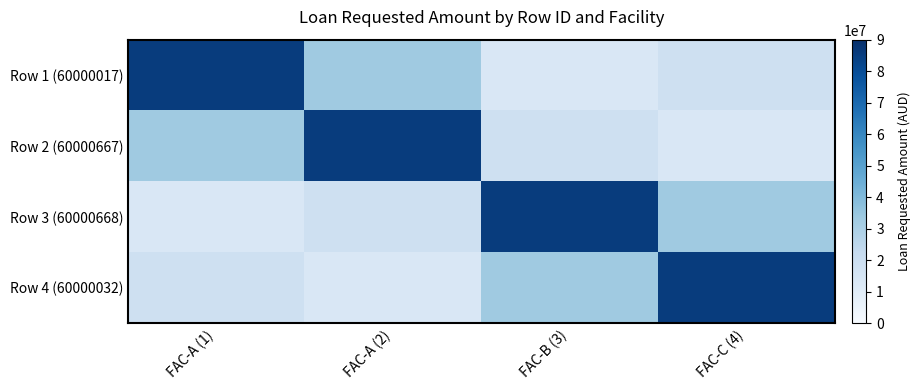

Between FAC-A (1) and FAC-C (4), which is larger?

FAC-A (1)